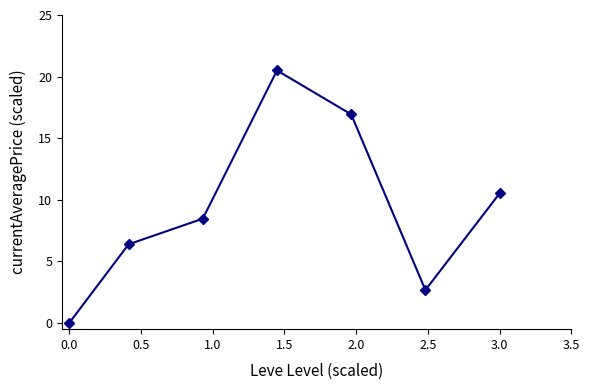

What is the difference between the second highest and second lowest values?

14.3